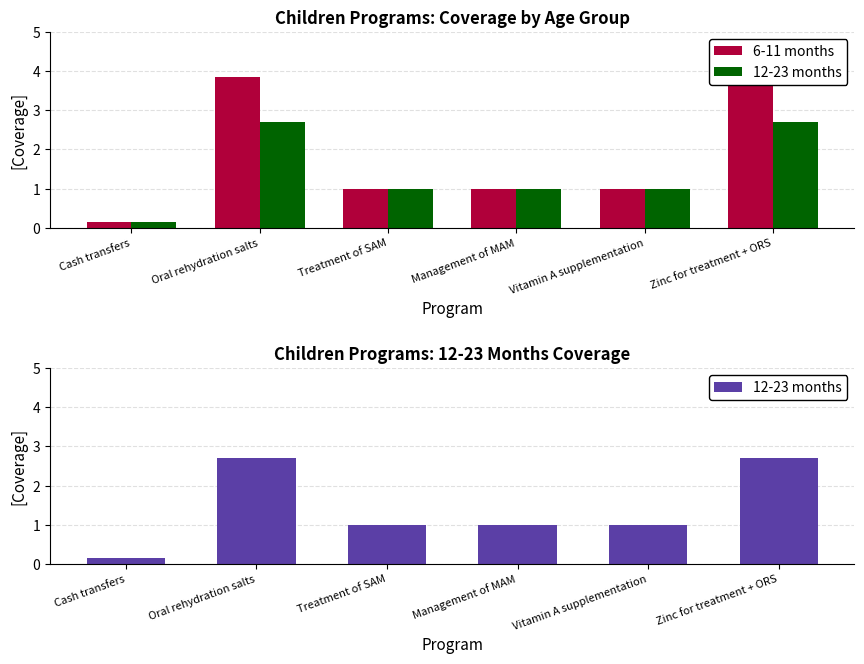

Is it true that 6-11 months equals 1.8 at Treatment of SAM?

False